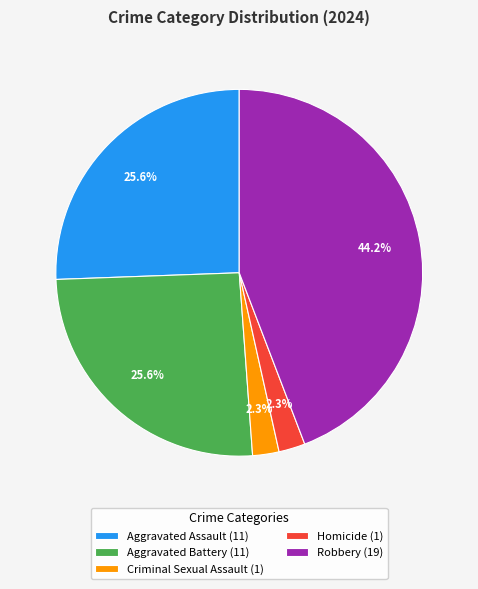

What percentage is the Robbery slice, to the nearest percent?

44%